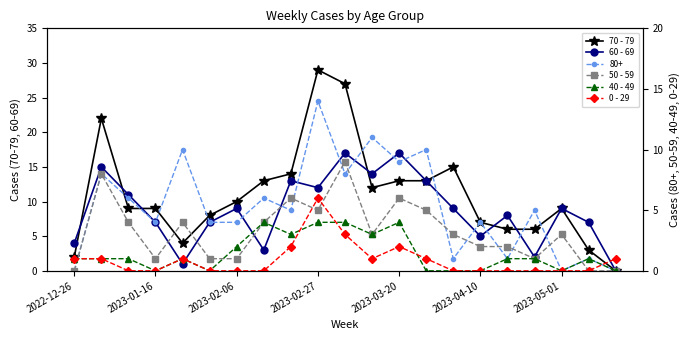

How many positive values does the 40 - 49 series have?

14